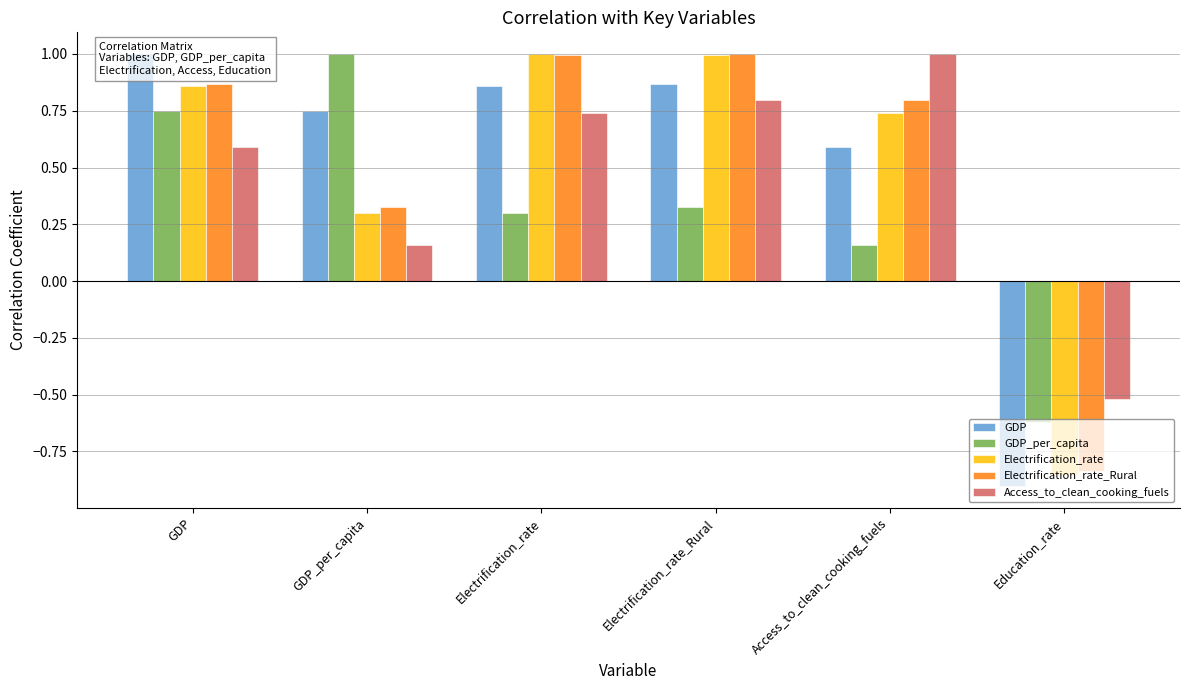

List the labels in order of GDP value, largest first.

GDP, Electrification_rate_Rural, Electrification_rate, GDP_per_capita, Access_to_clean_cooking_fuels, Education_rate